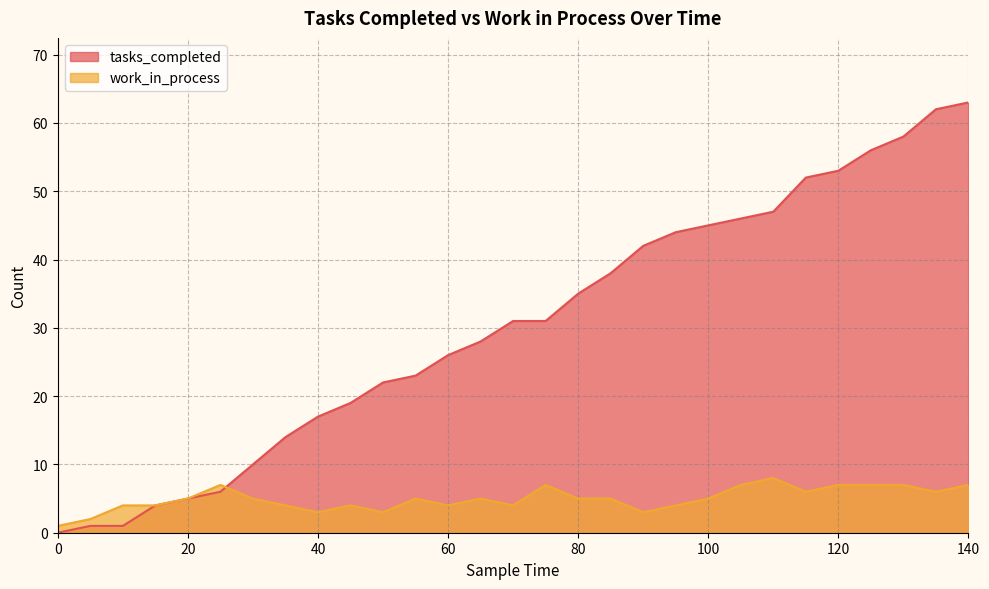

Where is tasks_completed nearest to the value 31?

70